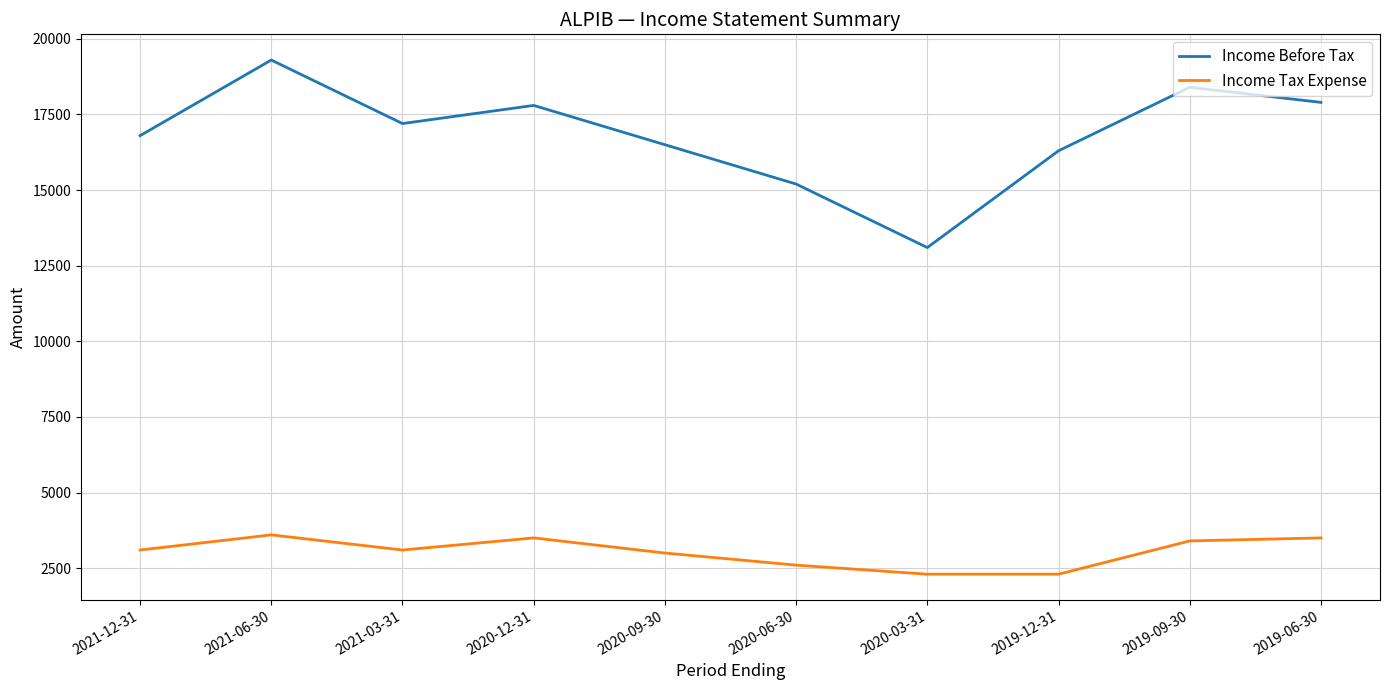

Which category has the highest value across all series?

2021-06-30